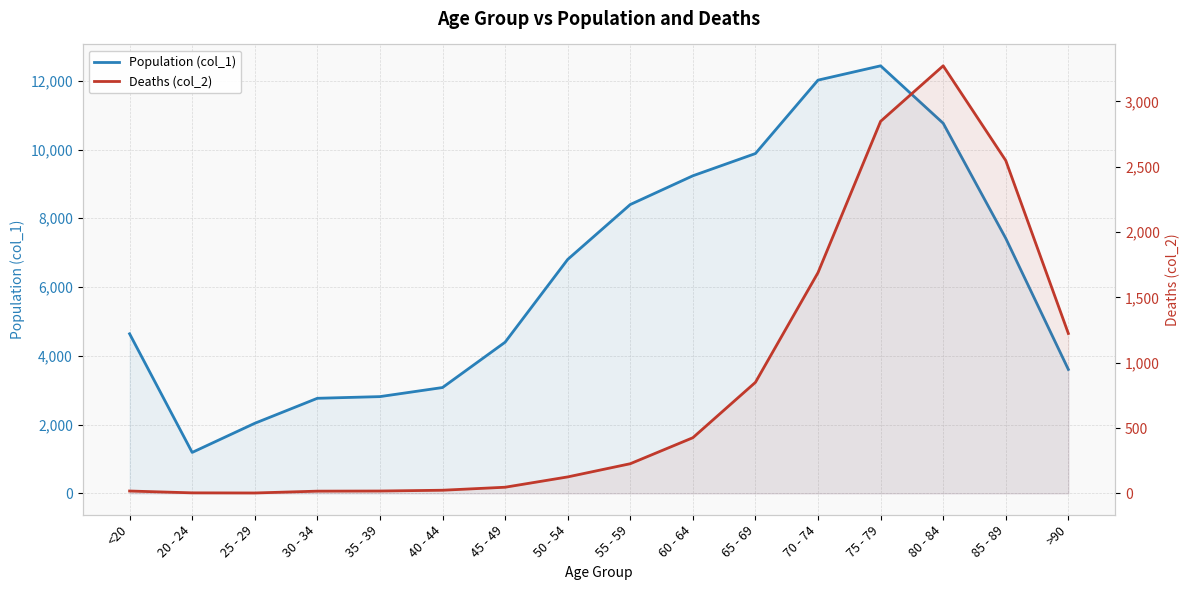

At which label does Deaths (col_2) reach its peak?

80 - 84